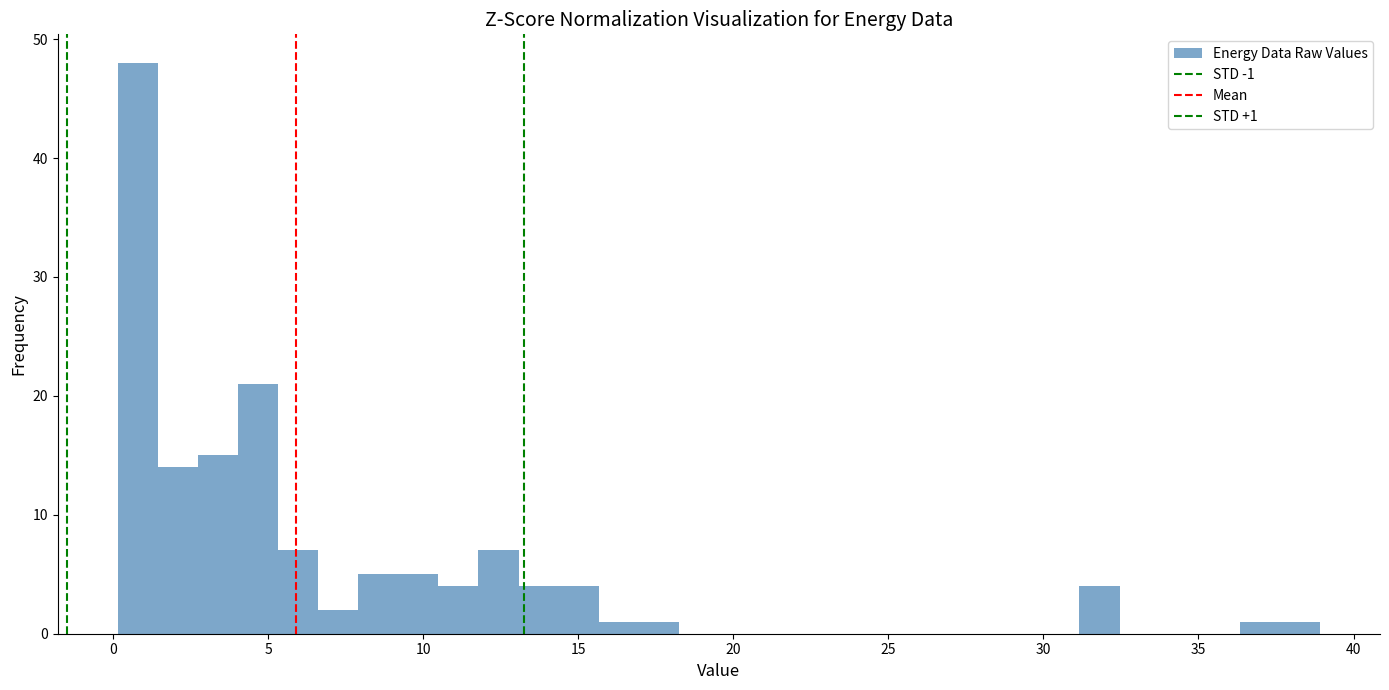

Read against the x-axis, roughly where is the centre of the tallest bar?

1.0